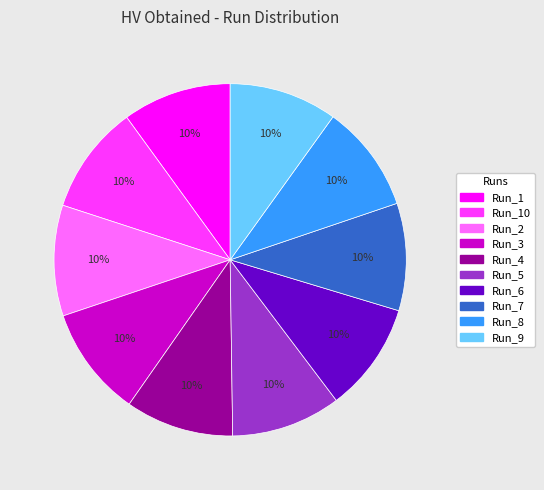

How many segments does this pie chart have?

10